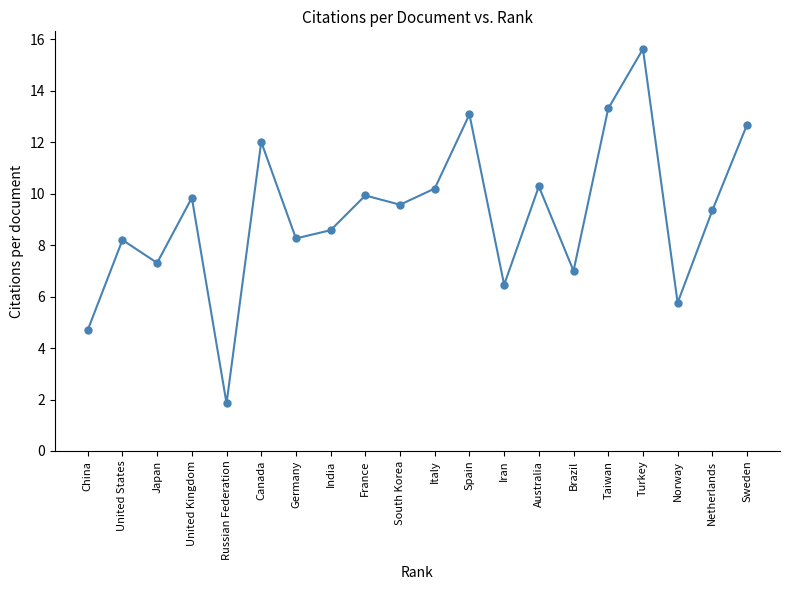

What value does the data have at United Kingdom?

9.8